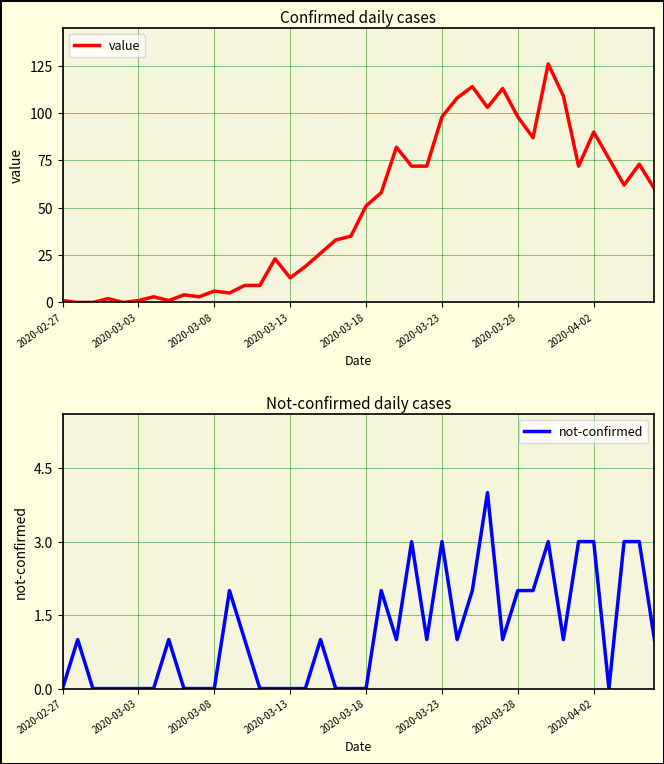

The value of value at 2020-03-08 is 6. True or false?

True